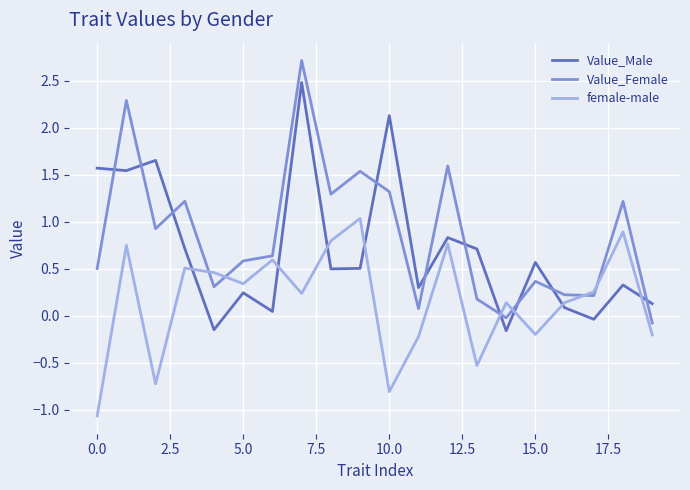

Which series has the largest total across all categories?

Value_Female